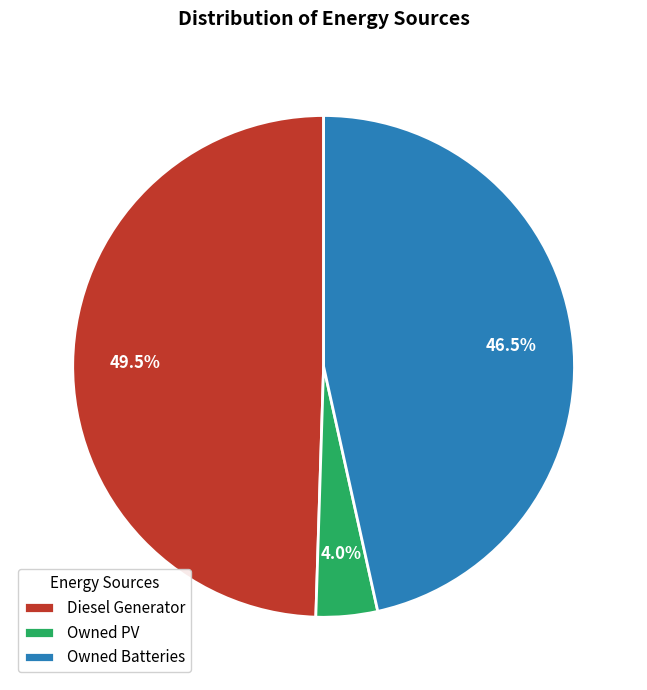

Which category has the smallest portion of the pie?

Owned PV